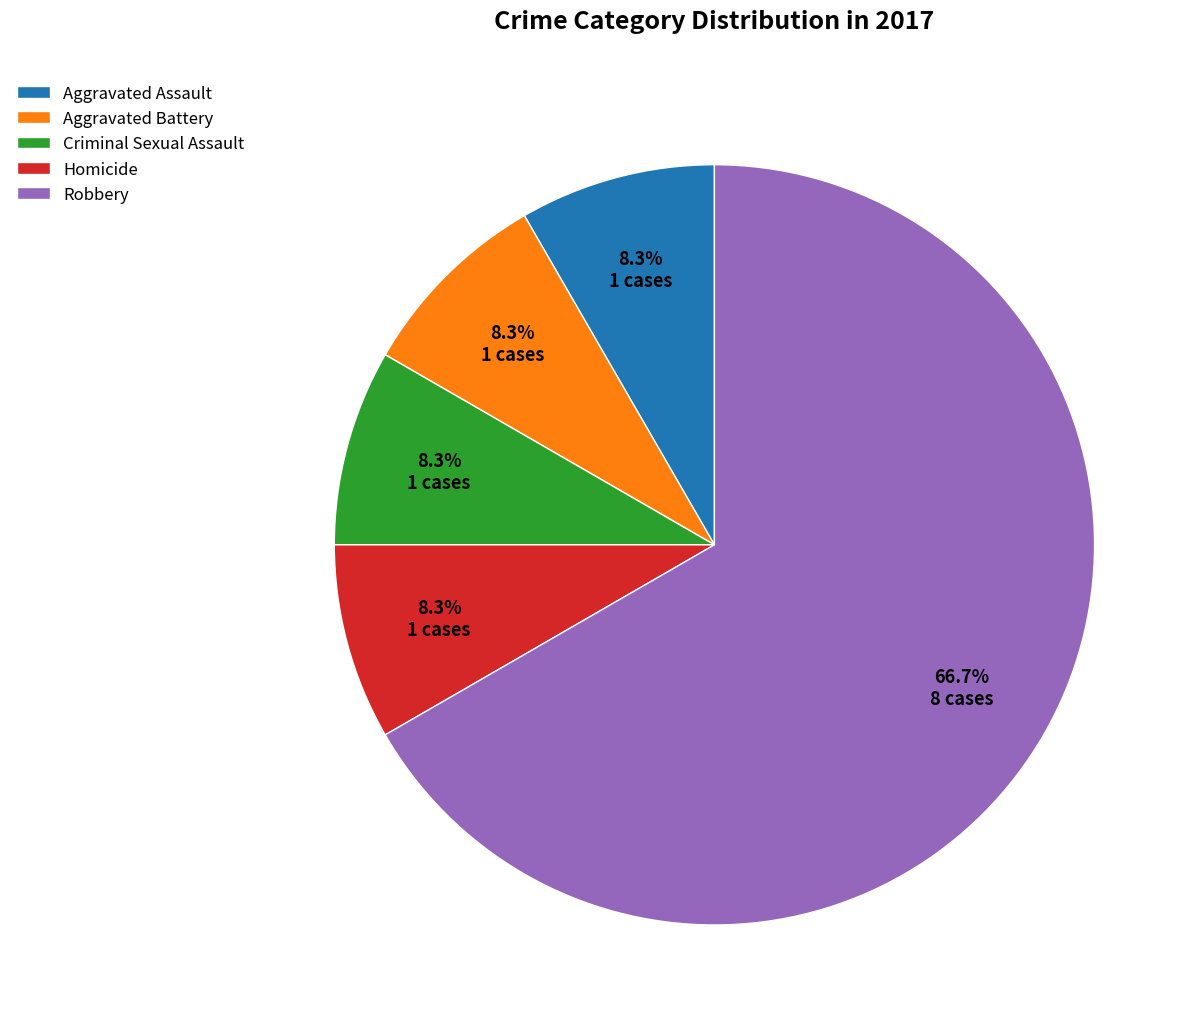

Does Aggravated Battery represent more than half of the total?

No